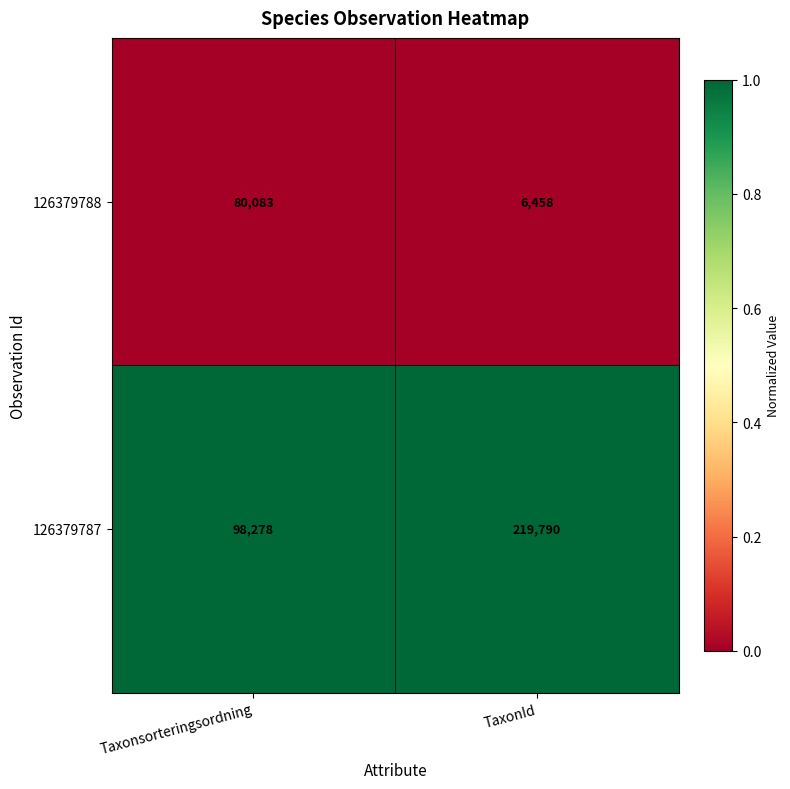

Which series has the largest total across all categories?

126379787